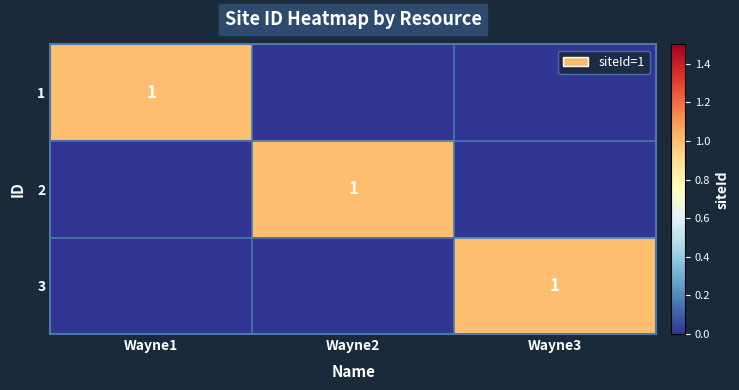

At which category is the sum across all series the highest?

Wayne1